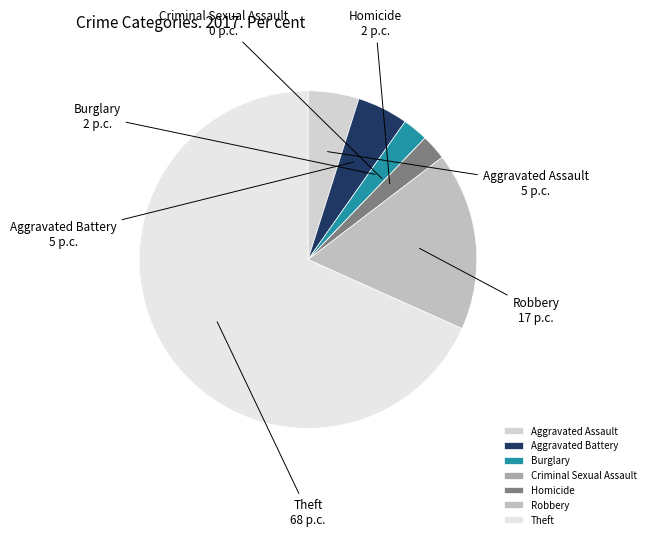

Which category has the biggest portion of the pie?

Theft